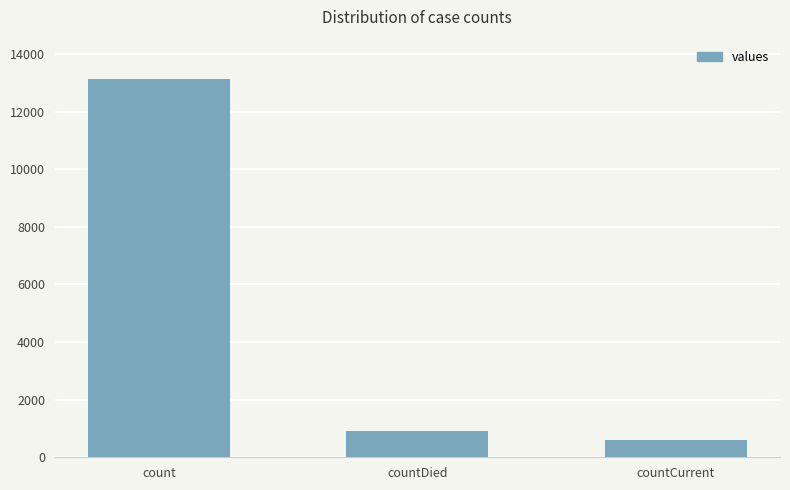

The value at count is 13147. True or false?

True